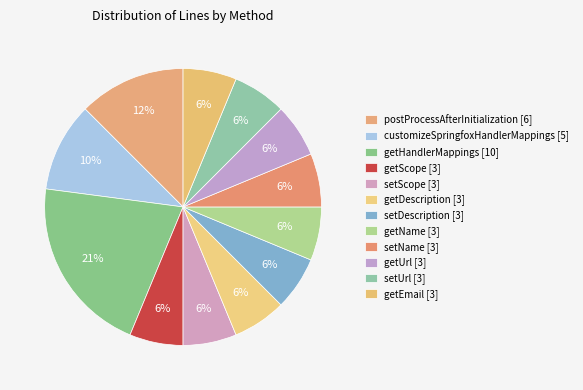

Count the number of slices in the pie.

12